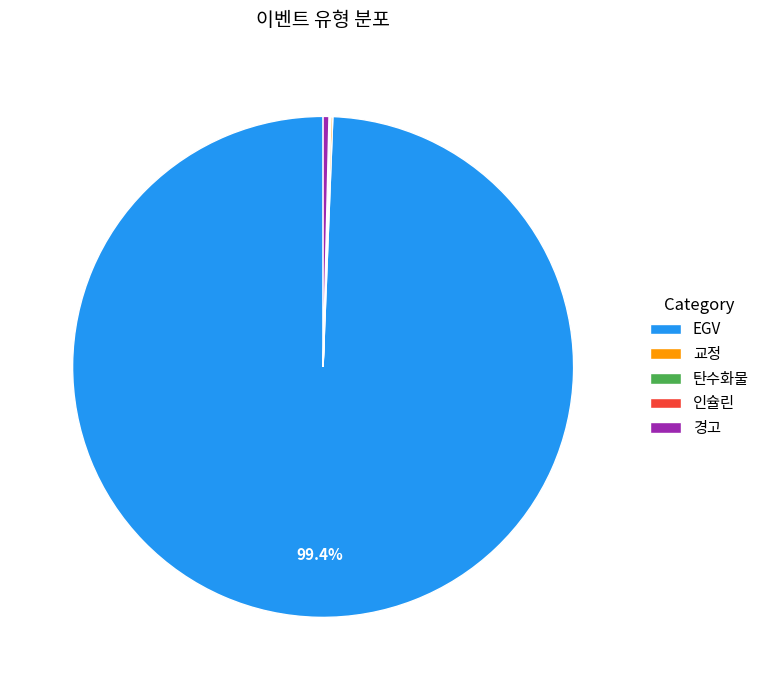

What is the largest slice in the pie chart?

EGV